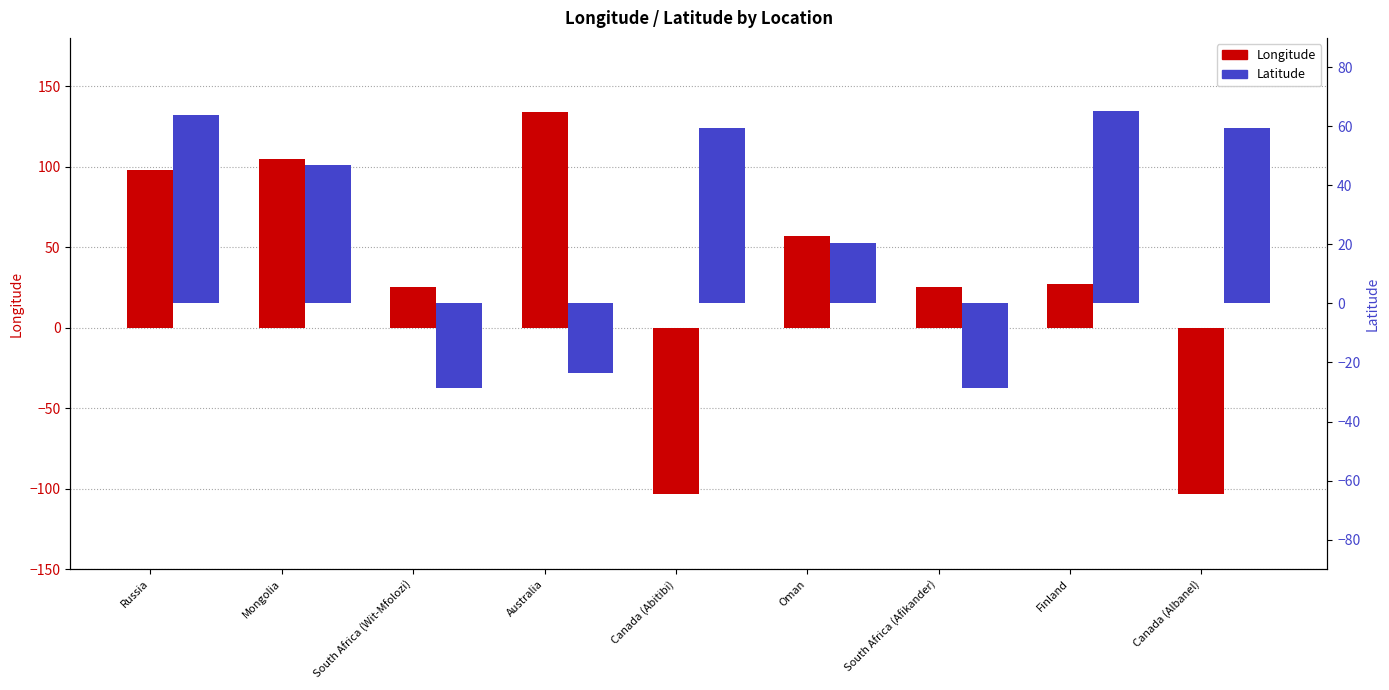

Is it true that Latitude equals 20.4 at Oman?

True